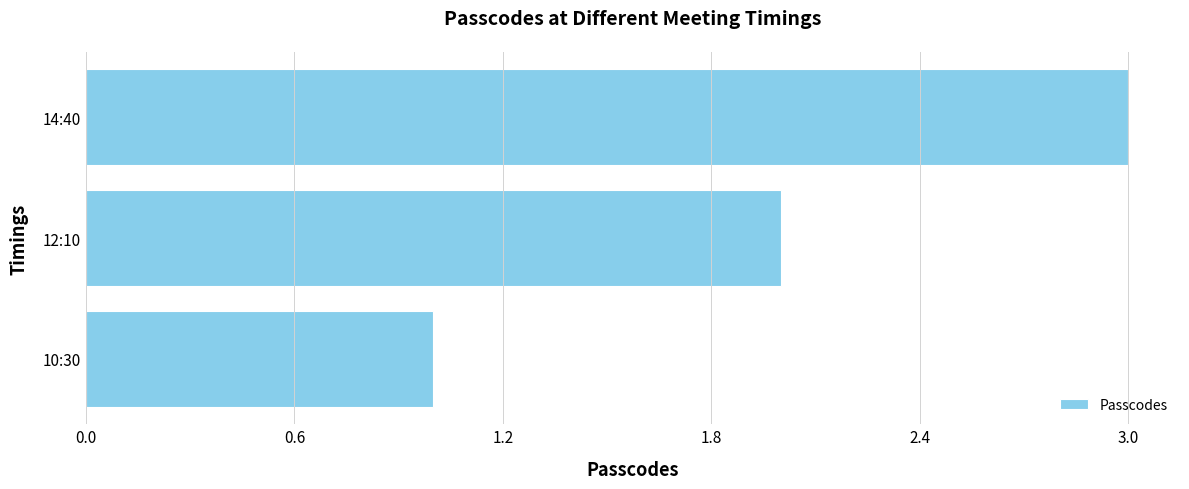

The value at 12:10 is 2. True or false?

True